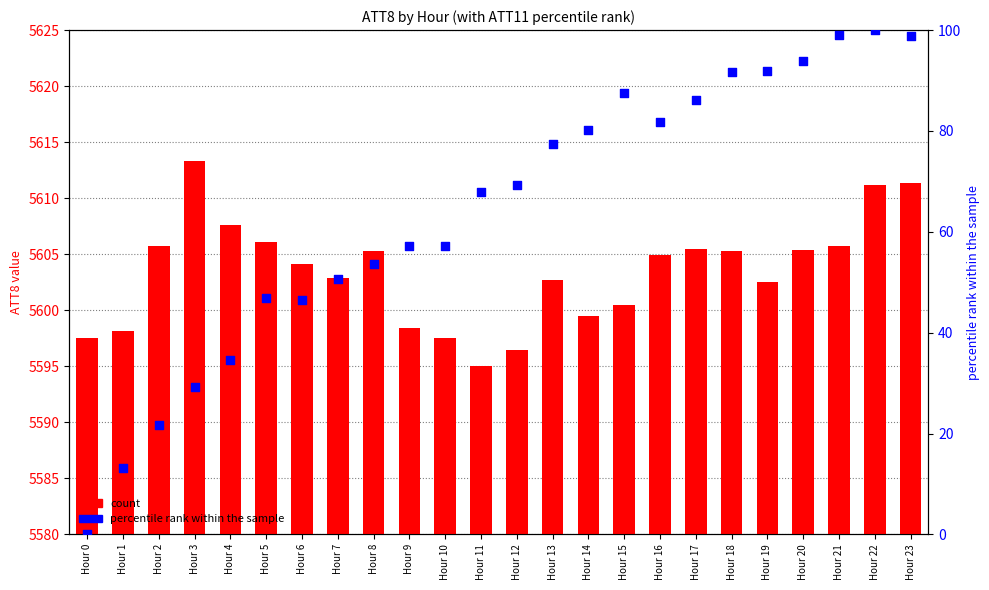

What is the total value across all series at Hour 14?

5679.7